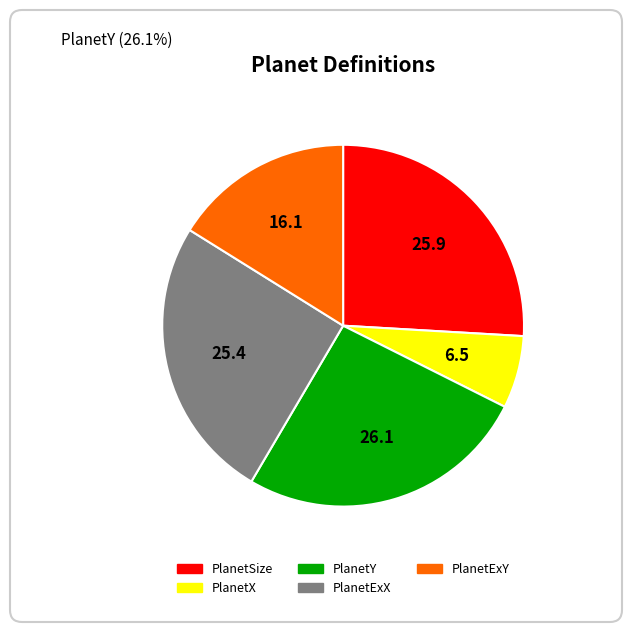

Which category has the smallest portion of the pie?

PlanetX